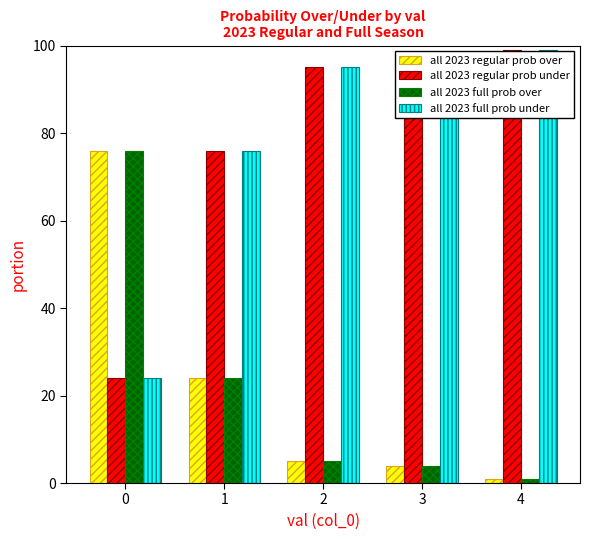

Are the bars horizontal?

No